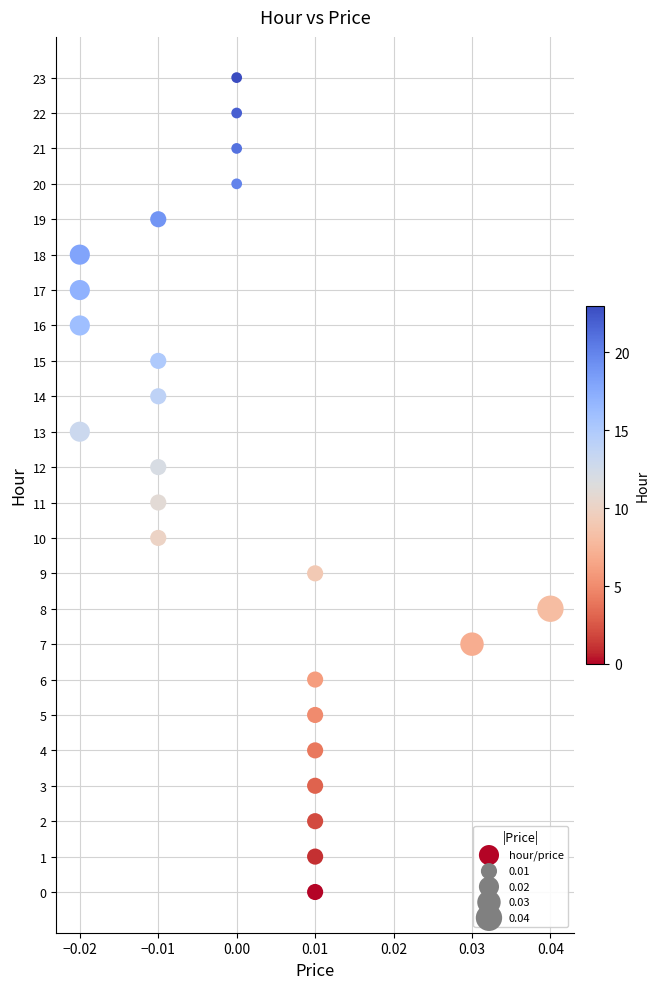

What is the range of Y values (max minus min)?

23